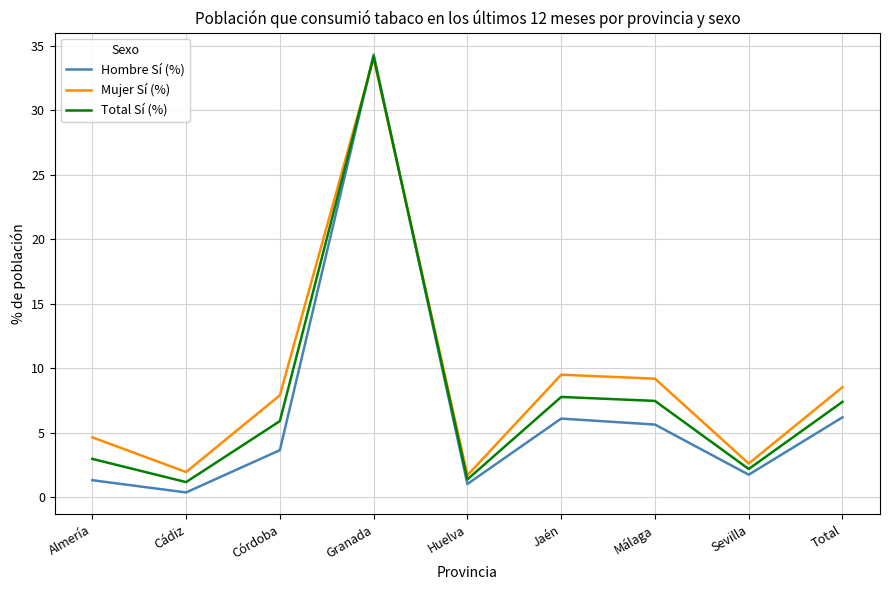

What is the sum of all Mujer Sí (%) values?

80.0